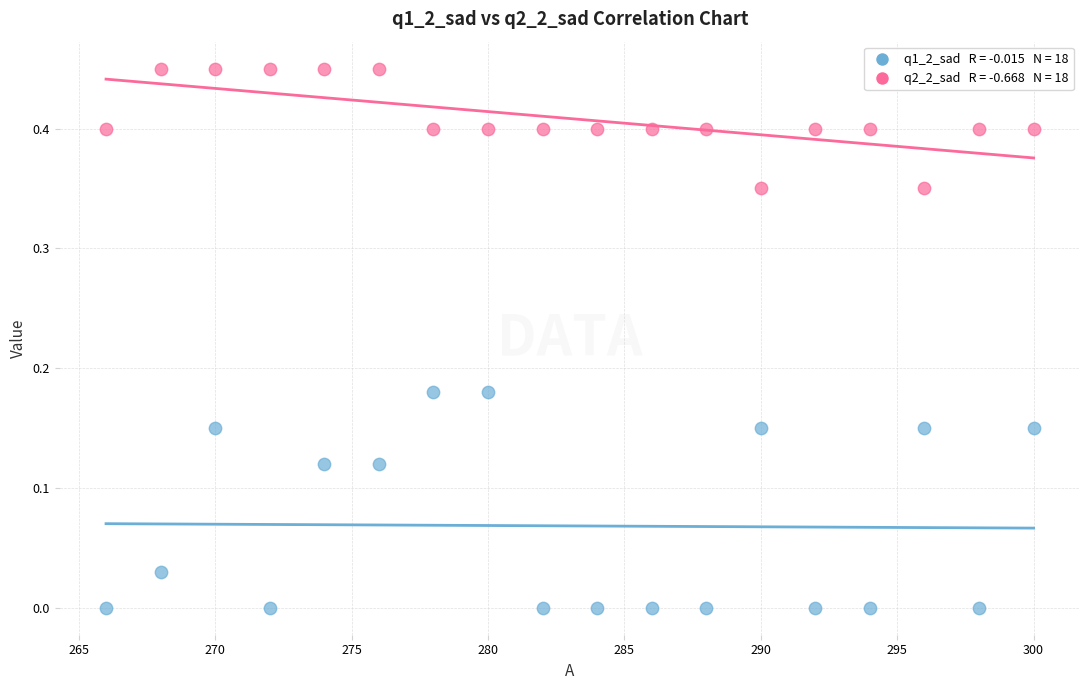

Across all data points, what is the range of X values (max minus min)?

34.0